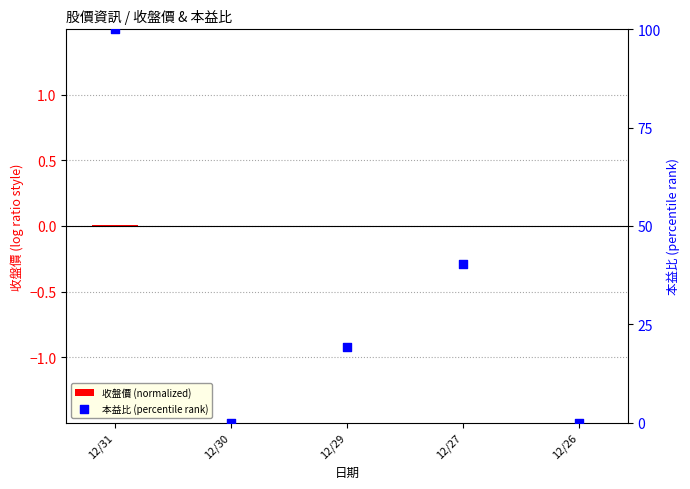

Is the value of 收盤價 (normalized) at 12/30 greater than the value of 本益比 (percentile rank) at 12/26?

No